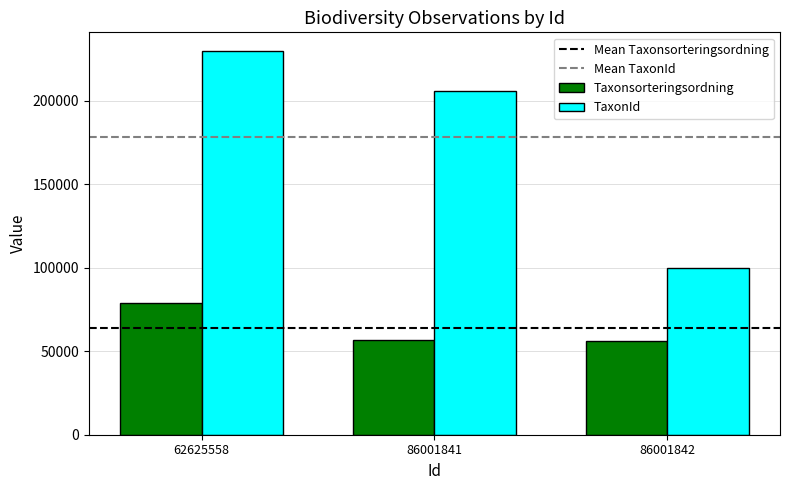

How many groups of bars are there?

3